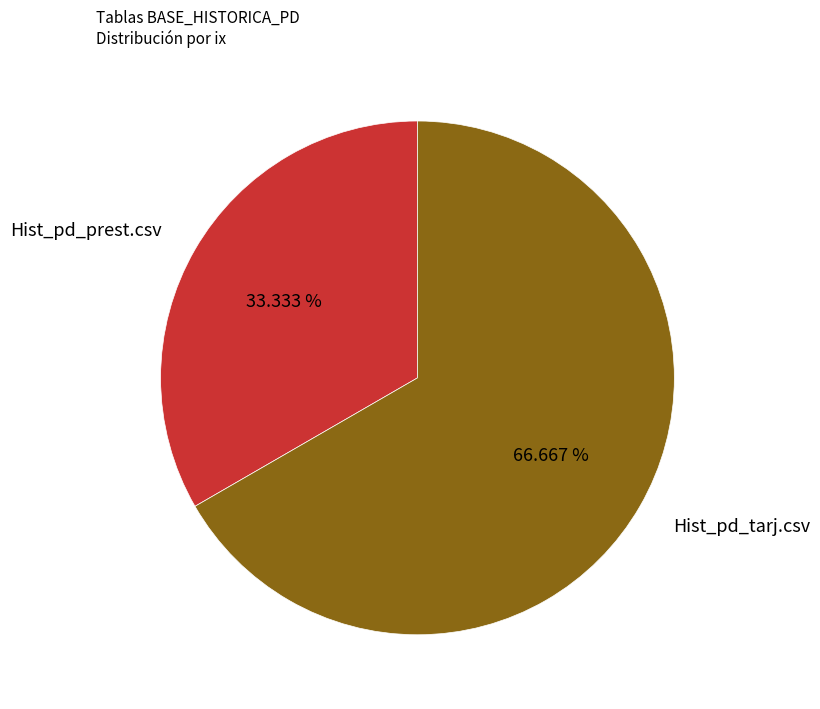

What percentage is the Hist_pd_prest.csv slice, to the nearest percent?

33%